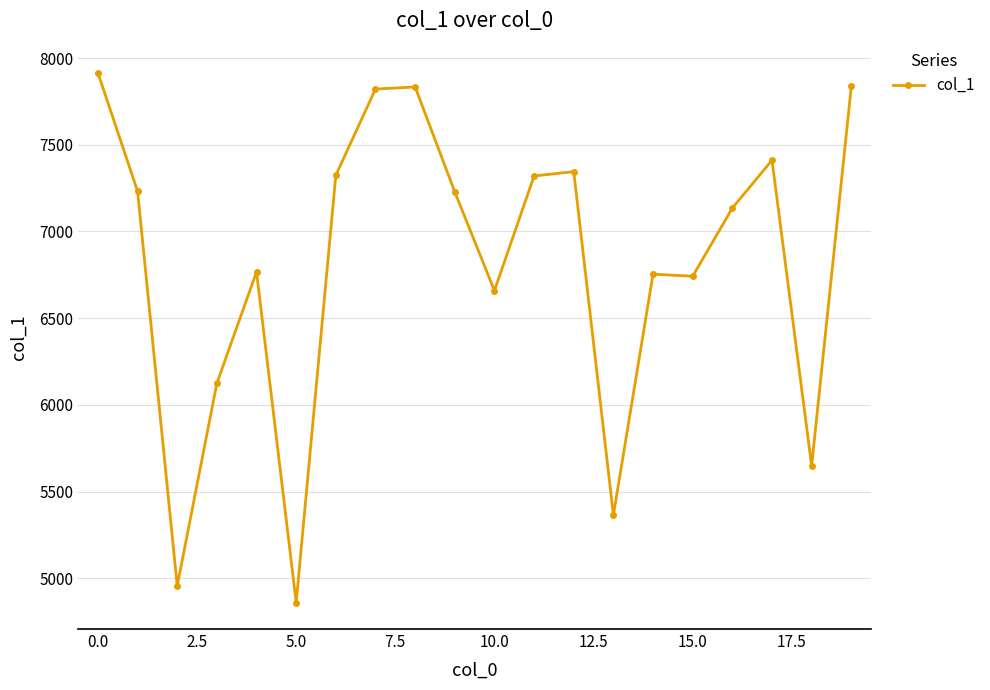

What is the sum of all values?

136278